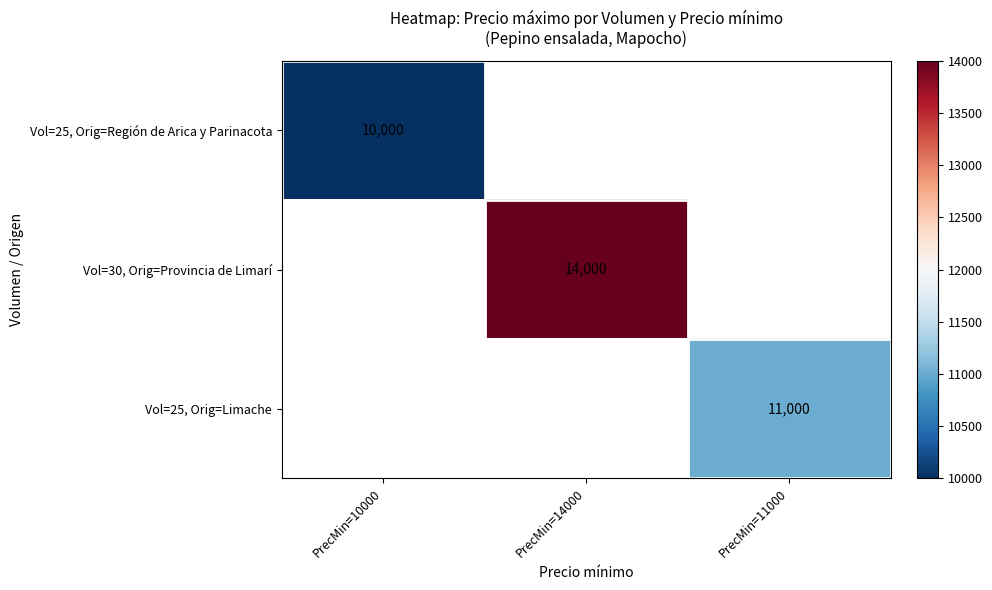

True or false: Vol=30, Orig=Provincia de Limarí has a value of 9144 at PrecMin=14000.

False